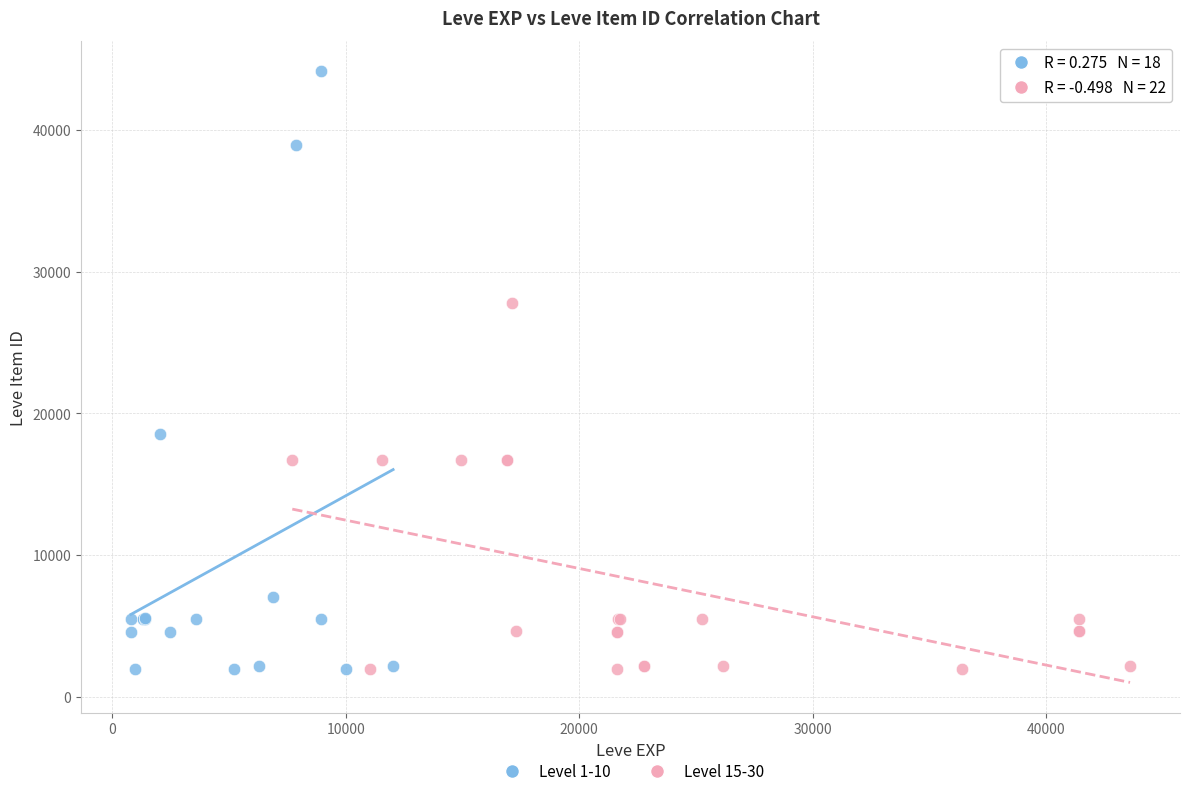

Which series has the widest spread of Y values?

Level 1-10